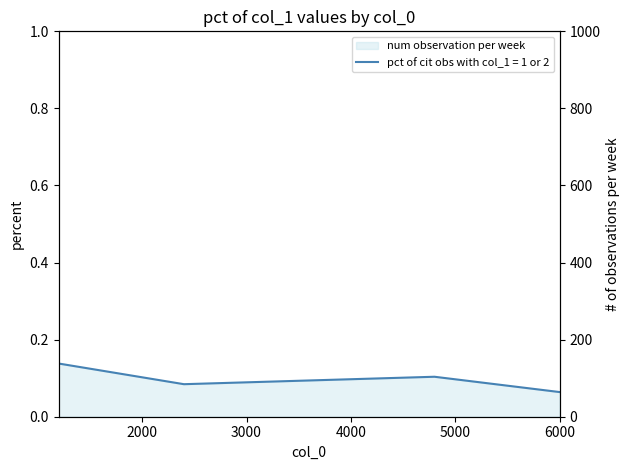

What is the maximum value shown in the chart?

0.1